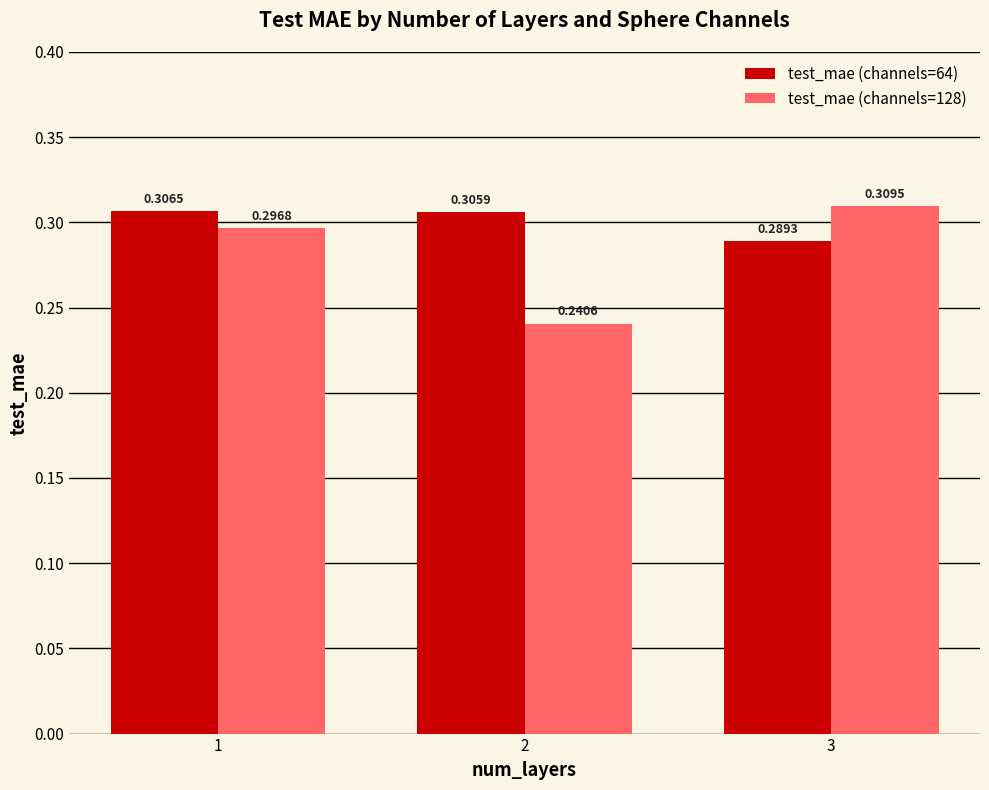

How many groups of bars are there?

3